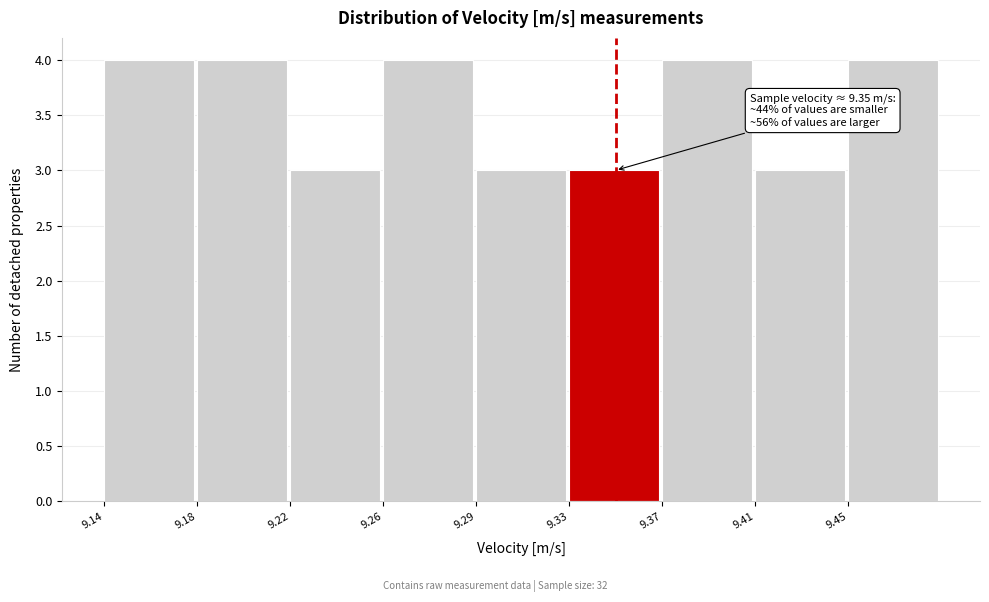

Reading left to right, list all the values displayed in this chart.

9.14=4	9.18=4	9.22=3	9.26=4	9.29=3	9.33=3	9.37=4	9.41=3	9.45=4